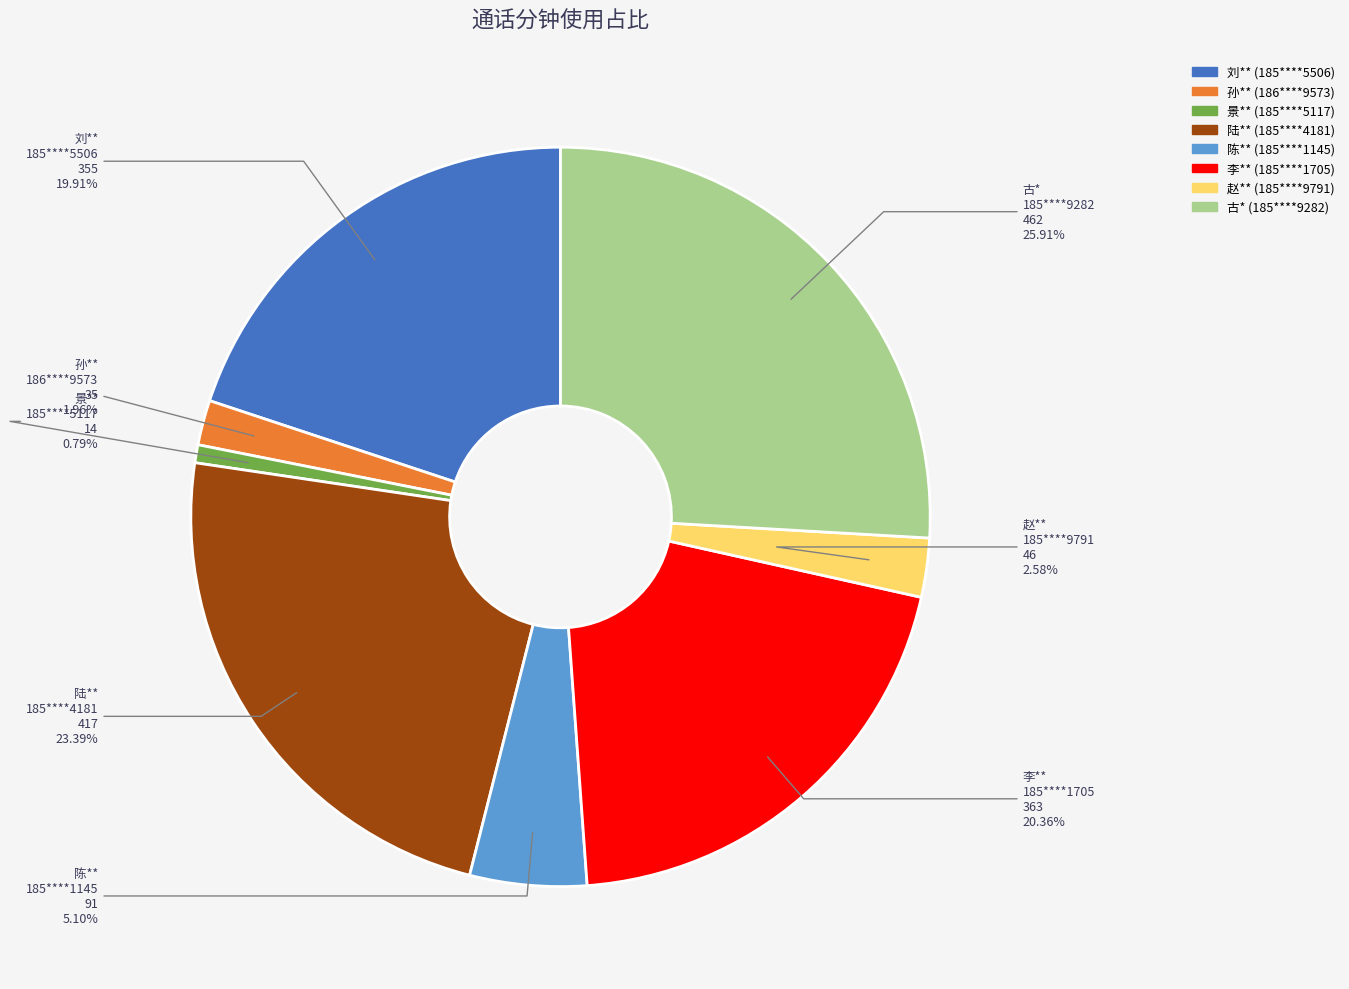

The 185****5117 slice represents 1% of the pie. True or false?

True